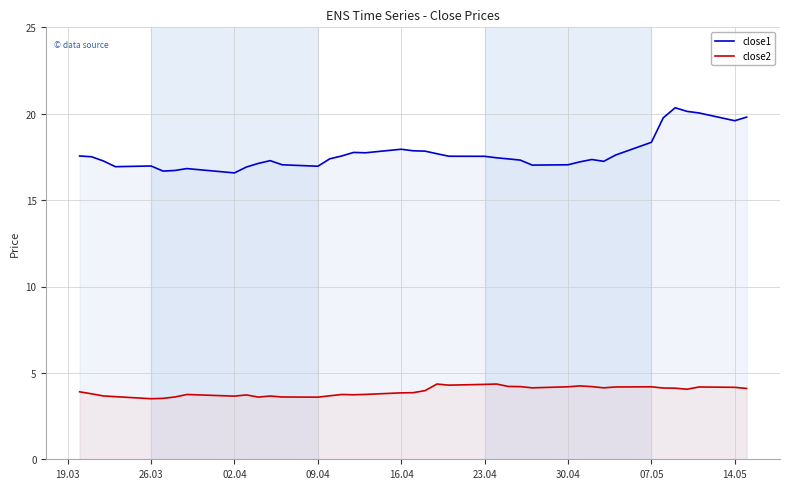

Which series has the widest spread of values?

close1